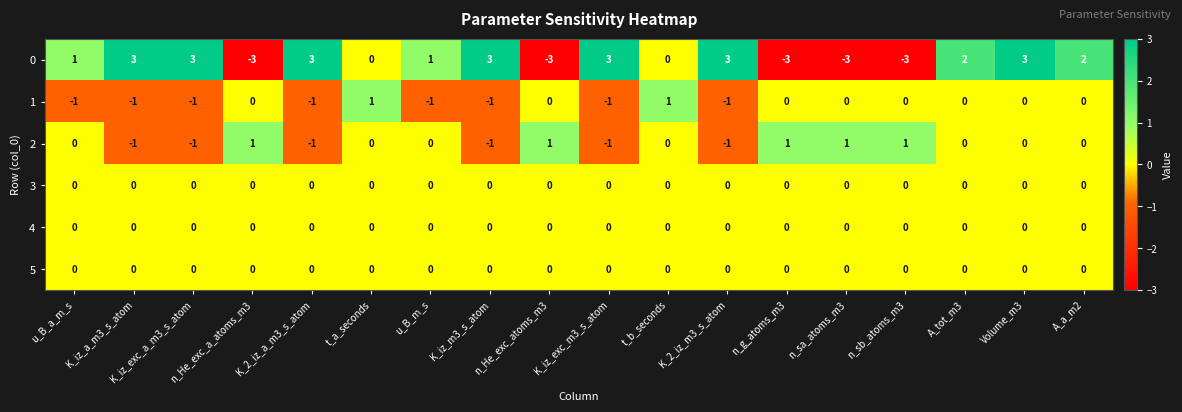

How many series are shown in this chart?

6